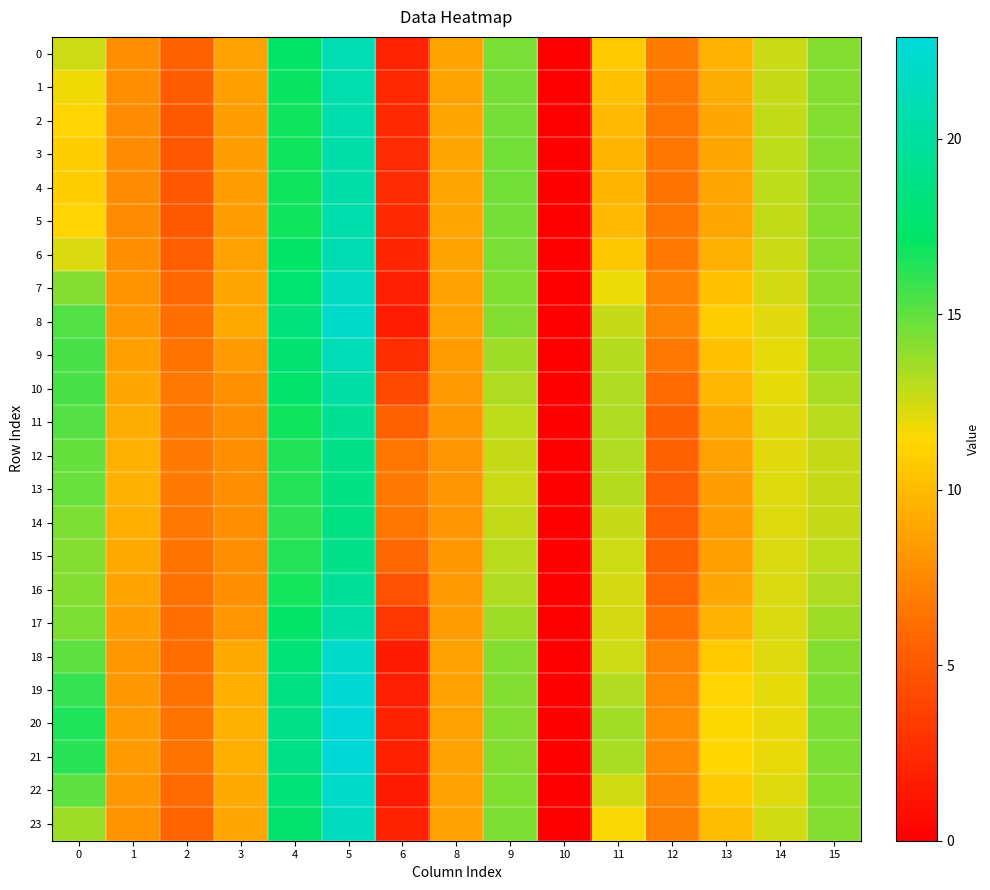

List the series in order of their peak value, lowest first.

14, 13, 12, 15, 11, 16, 10, 17, 4, 3, 5, 2, 1, 6, 0, 9, 23, 7, 18, 22, 8, 19, 21, 20